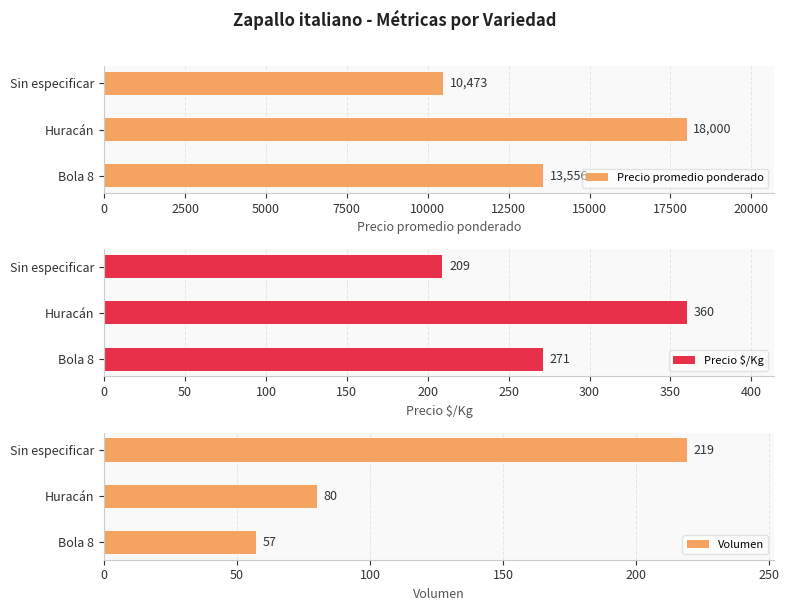

True or false: Precio promedio ponderado has a value of 5296 at Huracán.

False